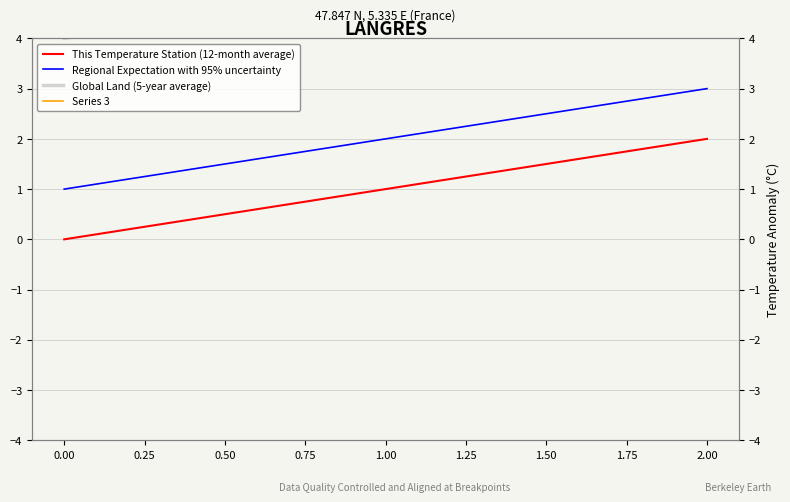

Does the chart display data point markers on the line(s)?

No